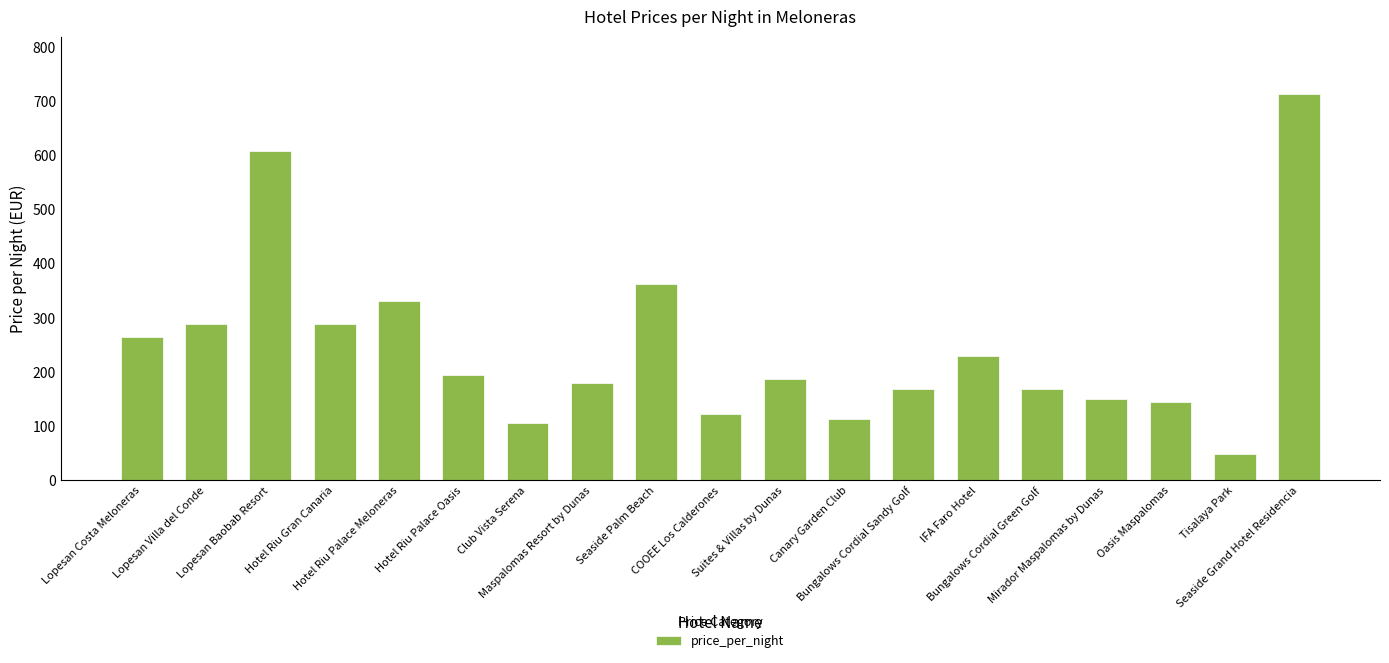

What is the difference between the maximum and minimum values?

664